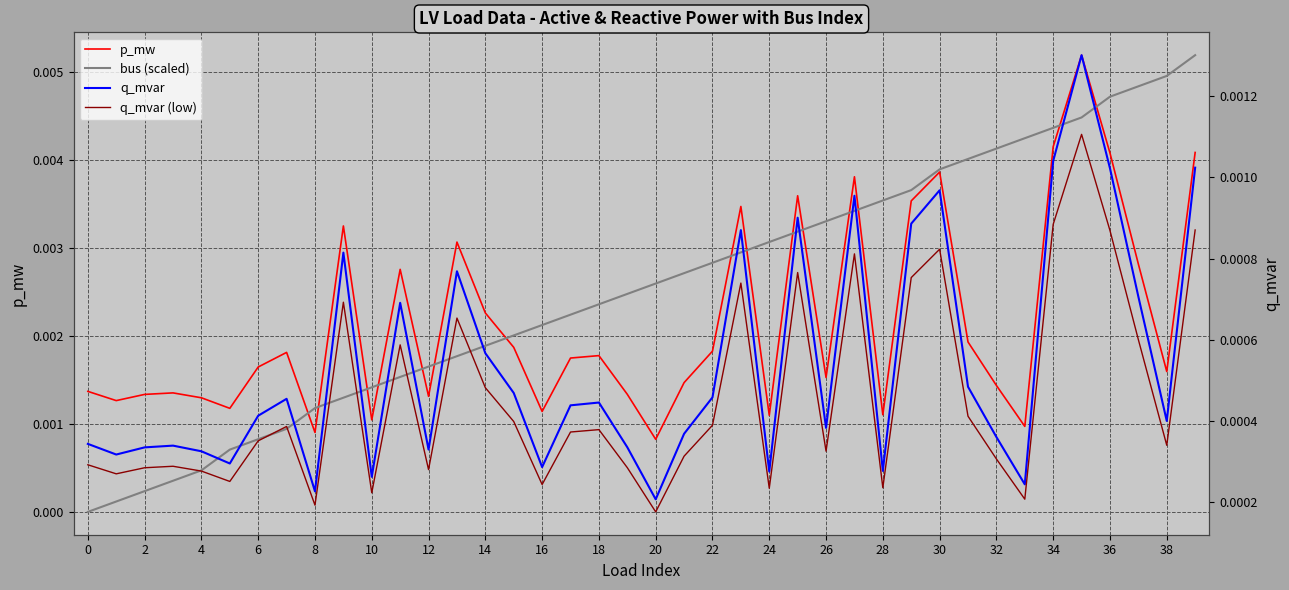

The q_mvar series shows 0.0 at 31. True or false?

False